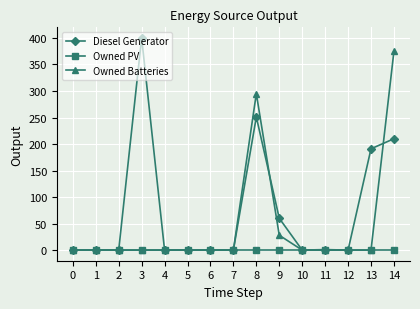

True or false: Diesel Generator has more than 1 interior local peaks.

True